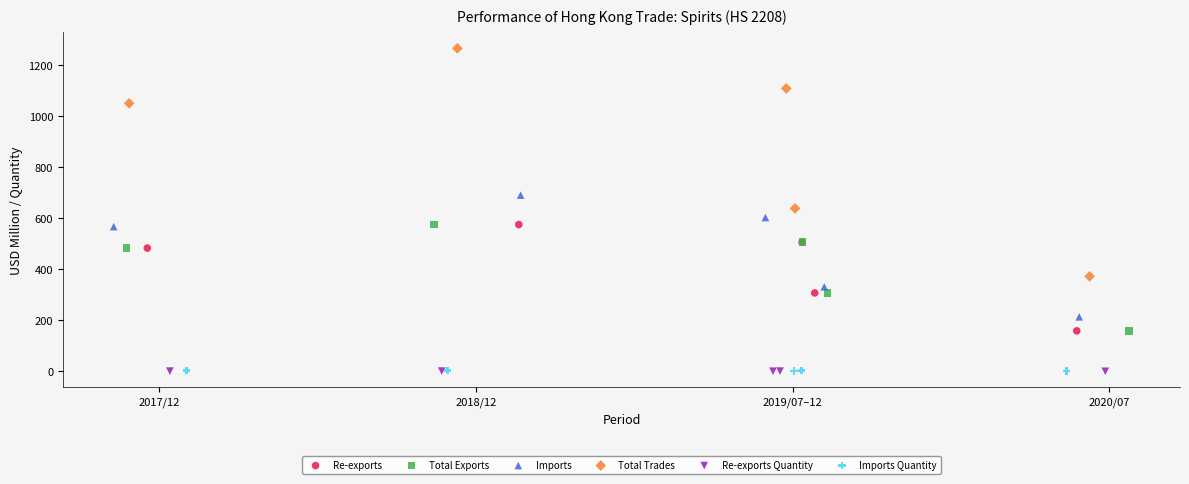

Which series contains the highest Y value?

Total Trades